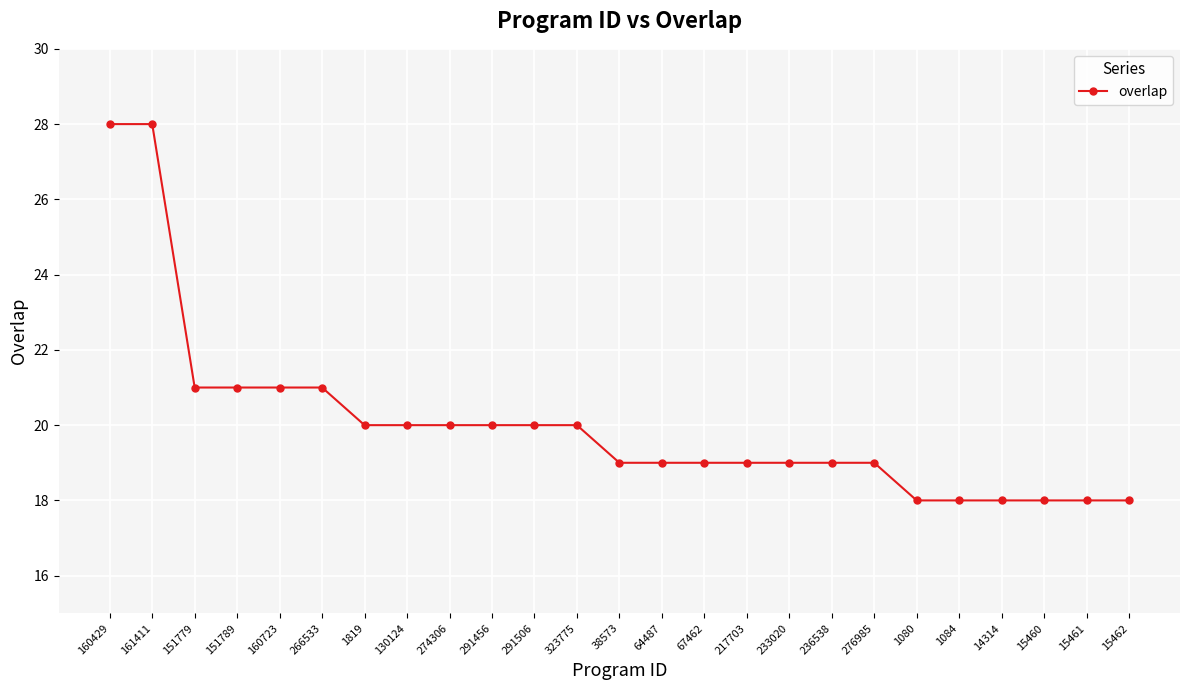

How many values are between 19 and 20?

13